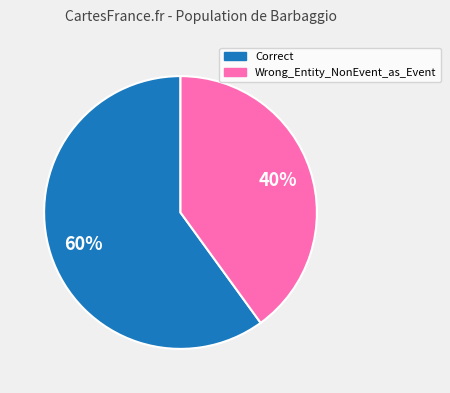

How many segments does this pie chart have?

2